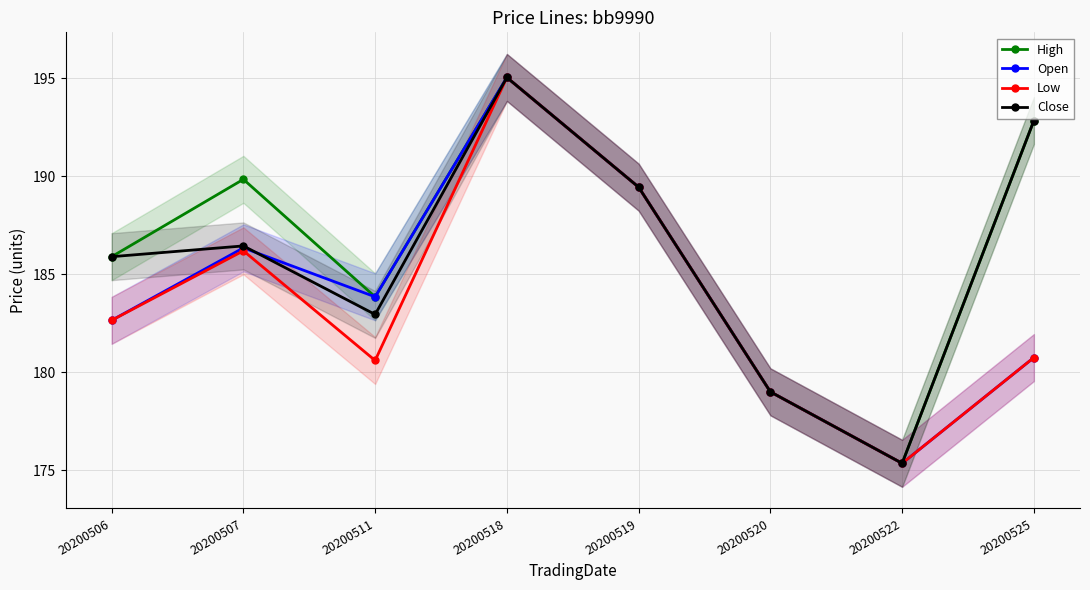

In Low, how many points are lower than both neighbors (excluding endpoints)?

2